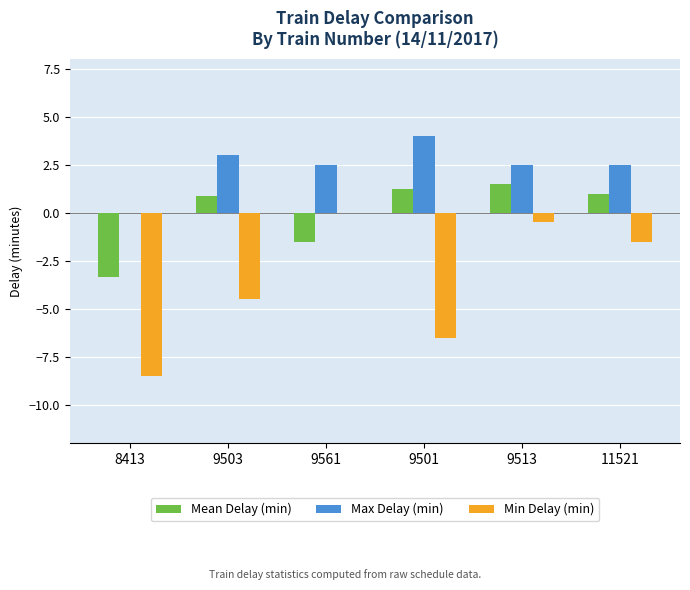

Count the number of data series in this chart.

3